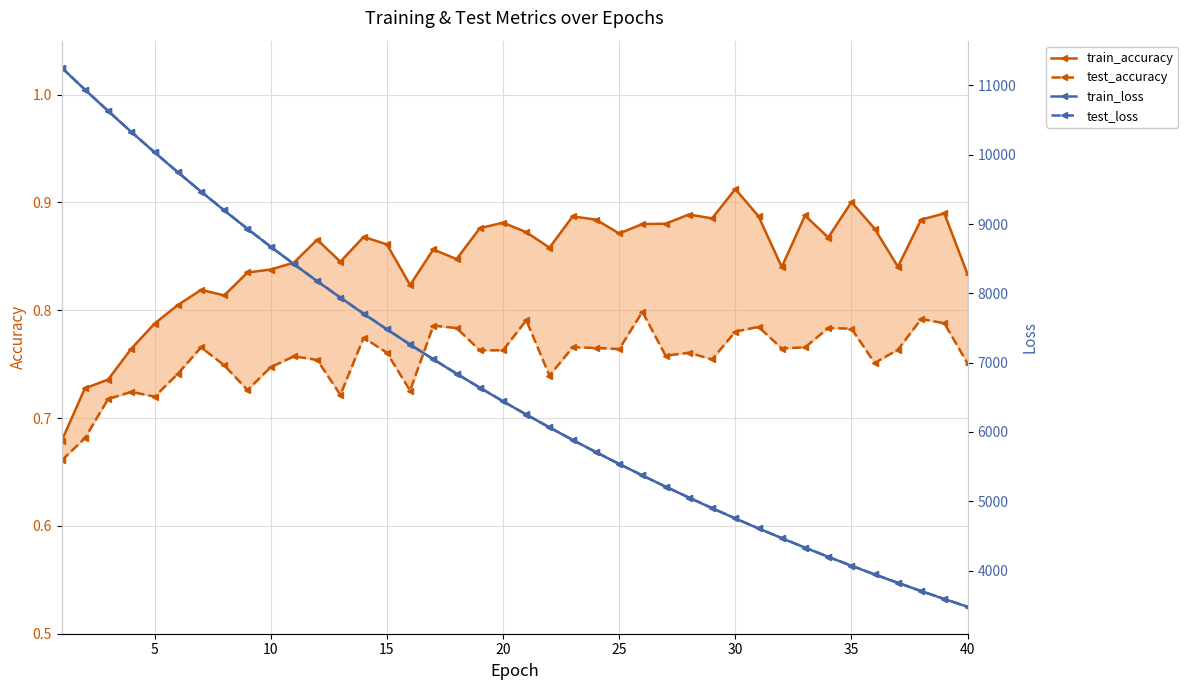

The value of train_accuracy at 10 is 1.2. True or false?

False